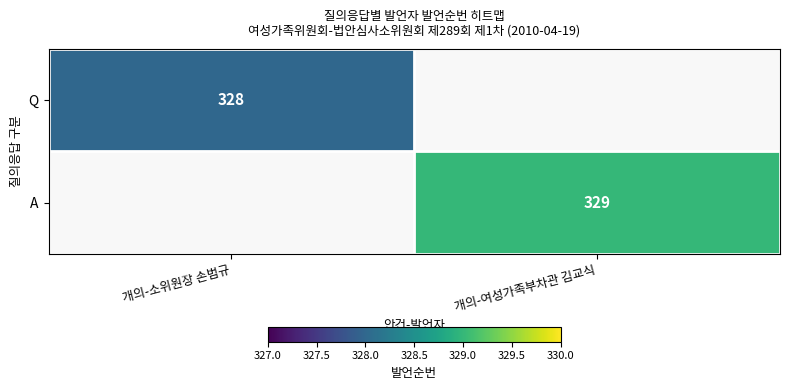

At how many categories does at least one series exceed 328?

1